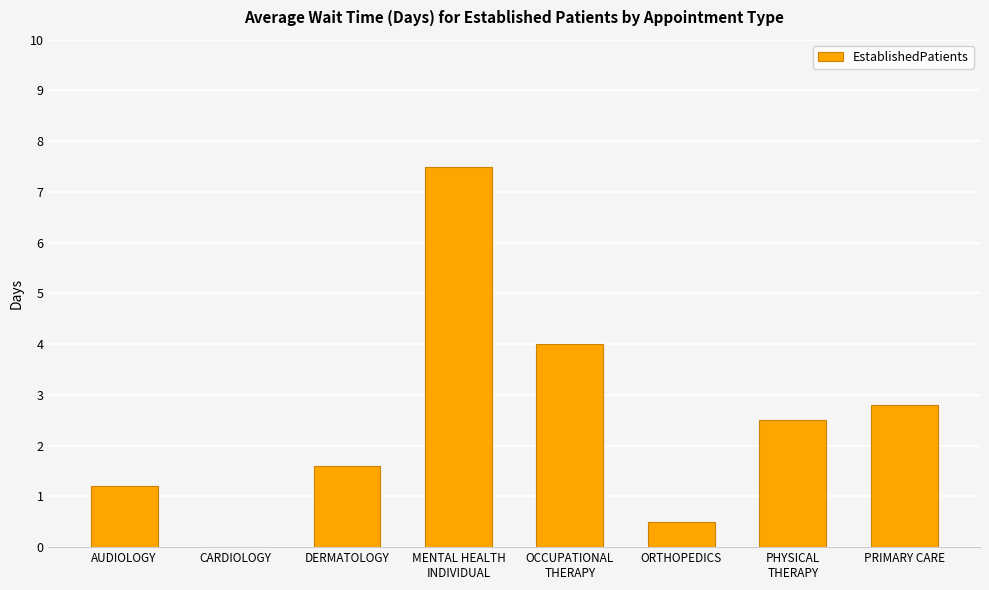

Count the number of values greater than 2.

4